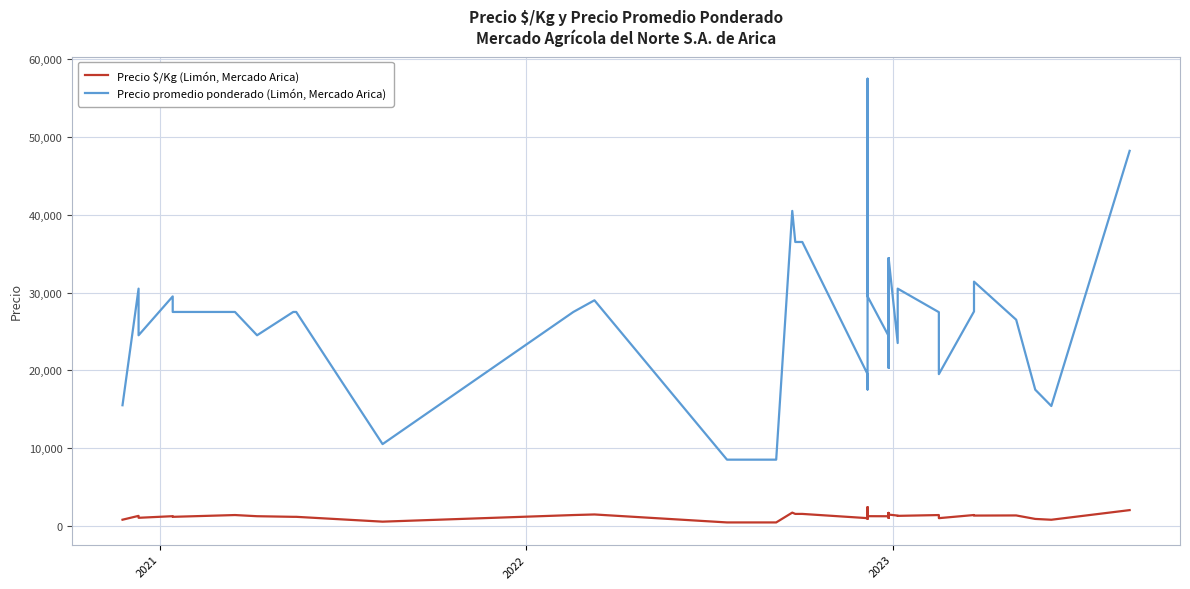

What is the value of the Precio $/Kg (Limón, Mercado Arica) point at the 10th from the left?

525